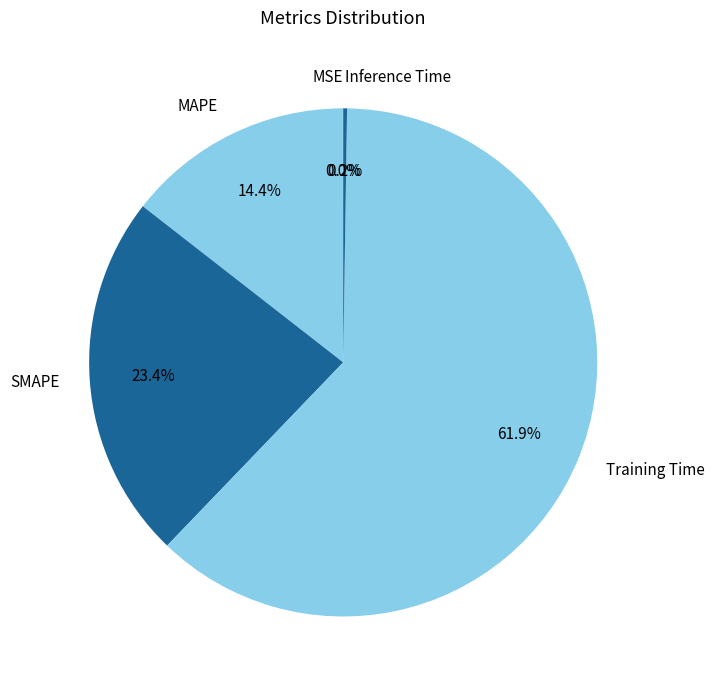

Combined, do MAPE and Training Time account for over 50%?

Yes